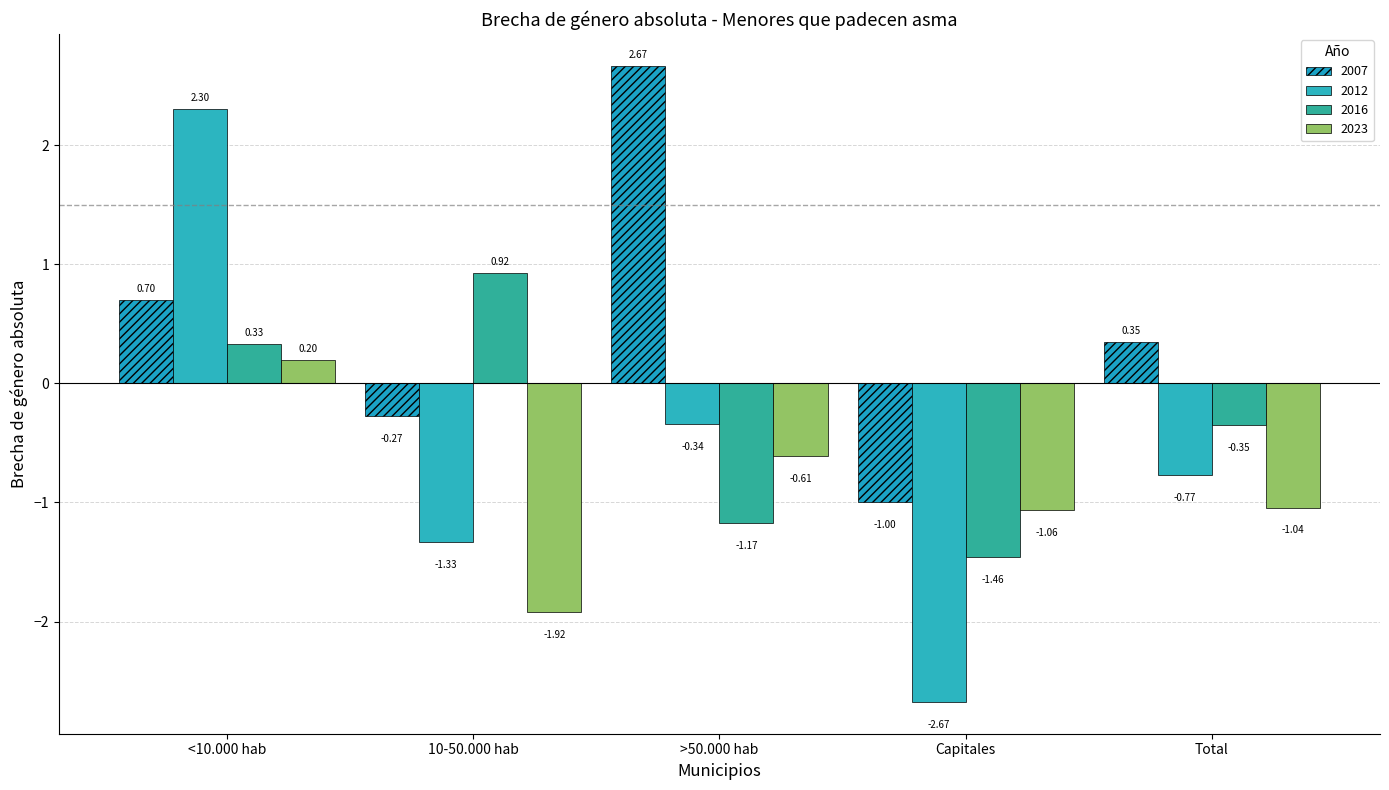

The value of 2007 at 10-50.000 hab is -0.1. True or false?

False